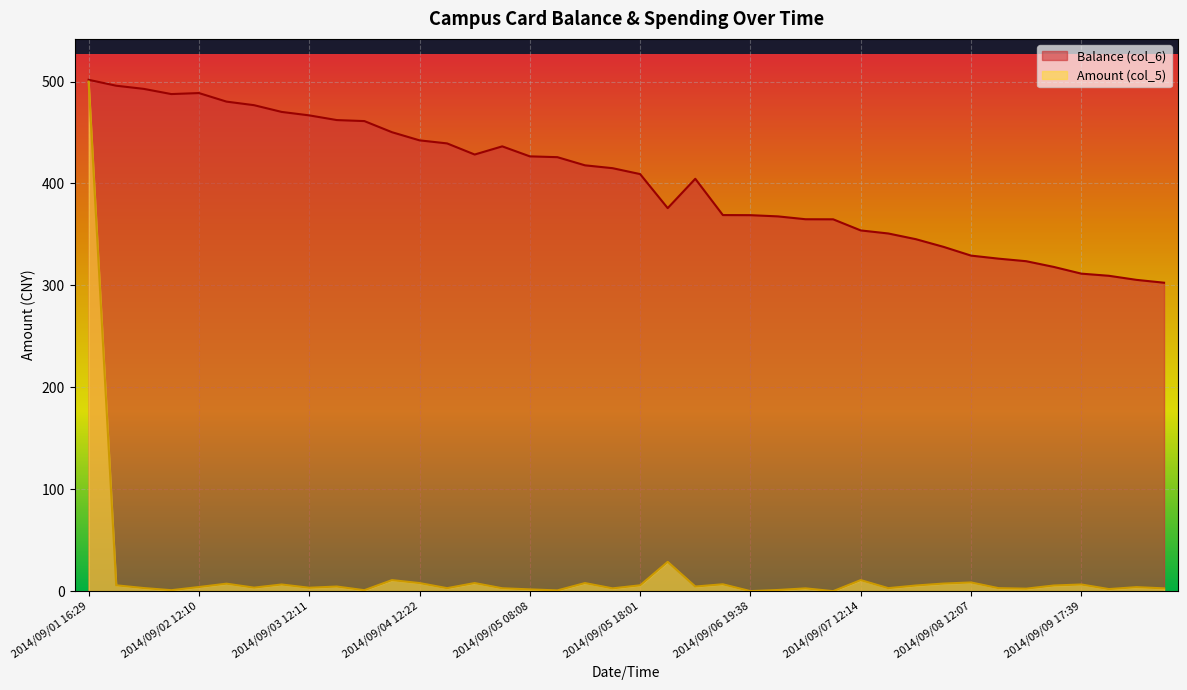

Rank the series by their average value, from lowest to highest.

Amount (col_5), Balance (col_6)